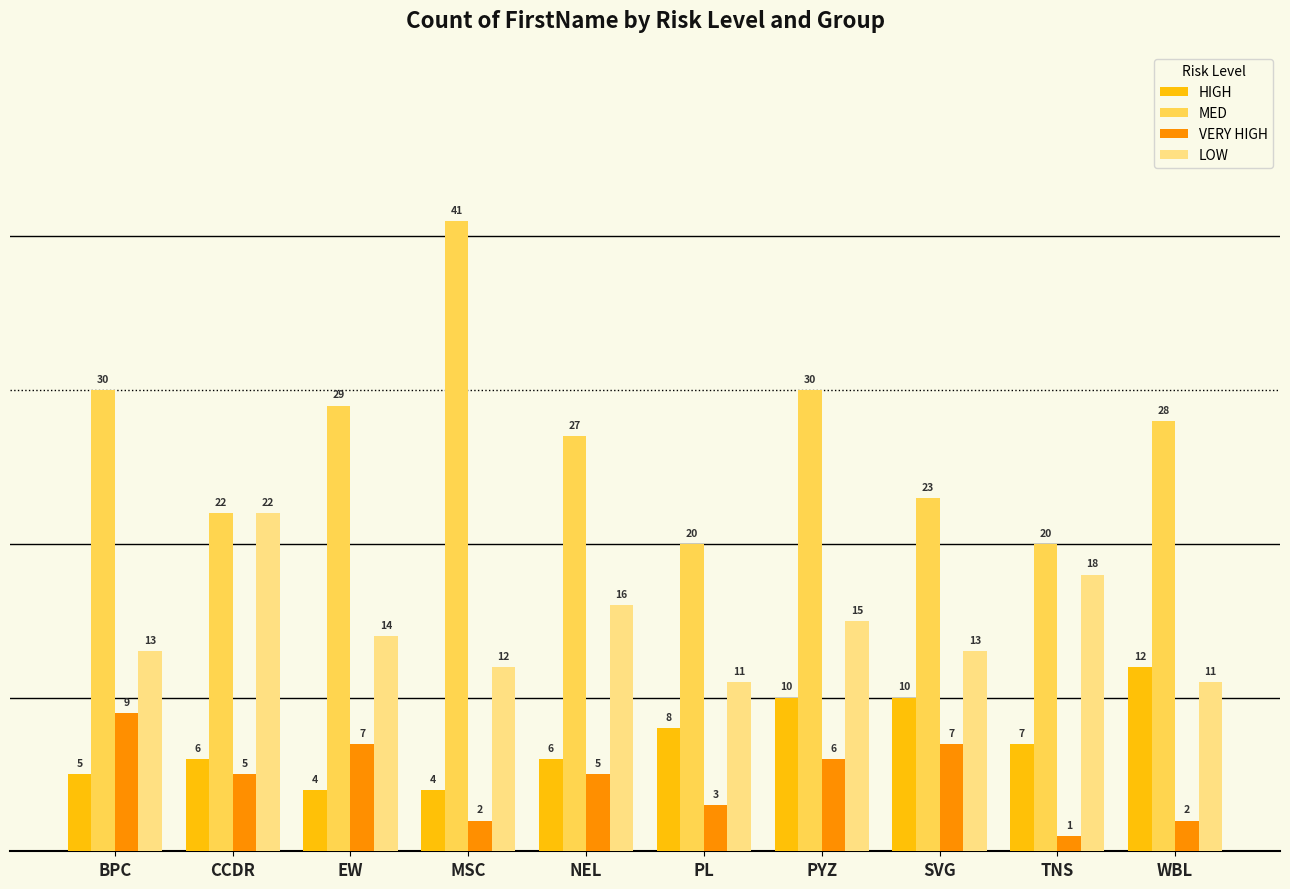

At which label does MED first exceed 28?

BPC